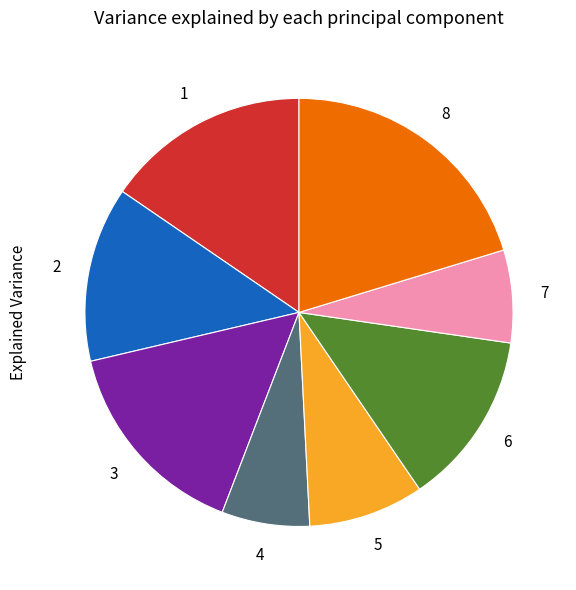

Is there a majority slice in this chart?

No